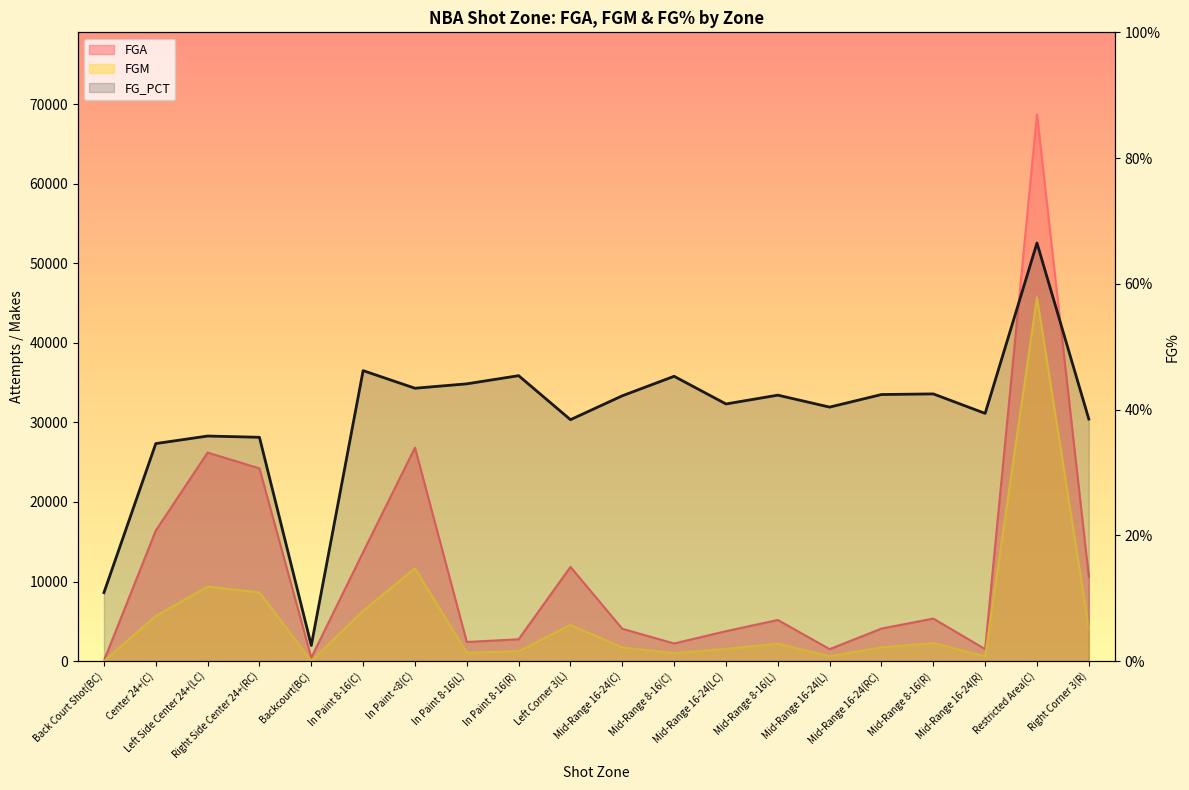

Where is the data nearest to the value 34?

Center 24+(C)